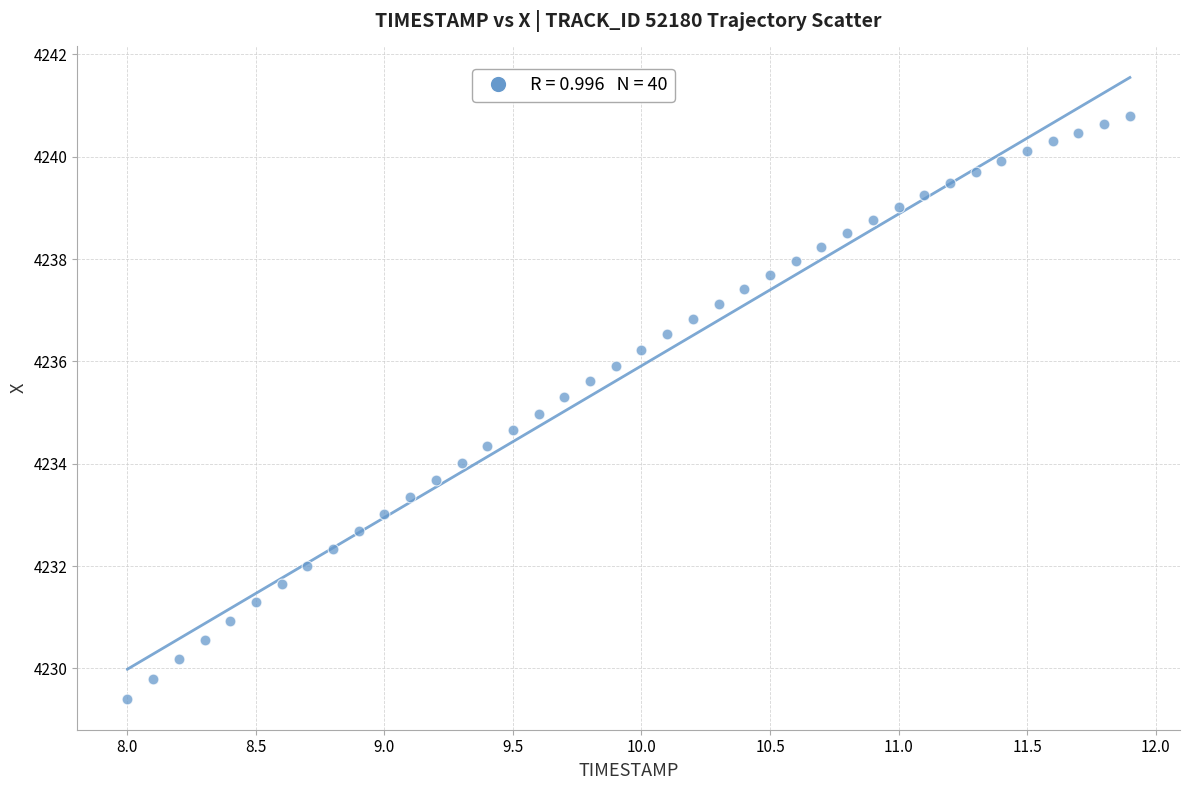

What is the range of Y values (max minus min)?

11.4